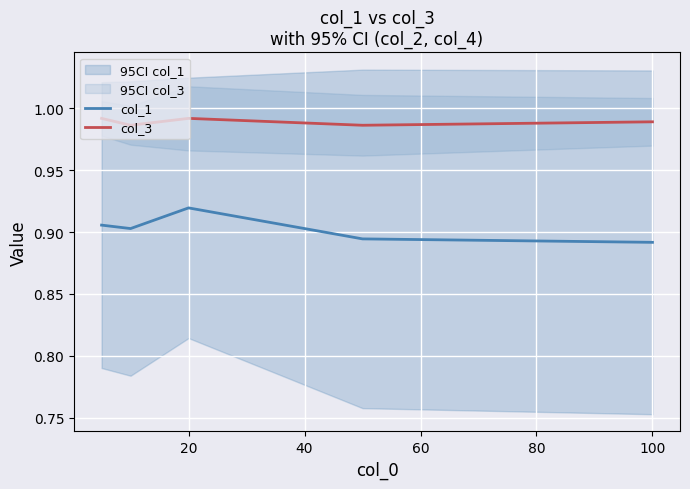

How many lines are shown in the chart?

2